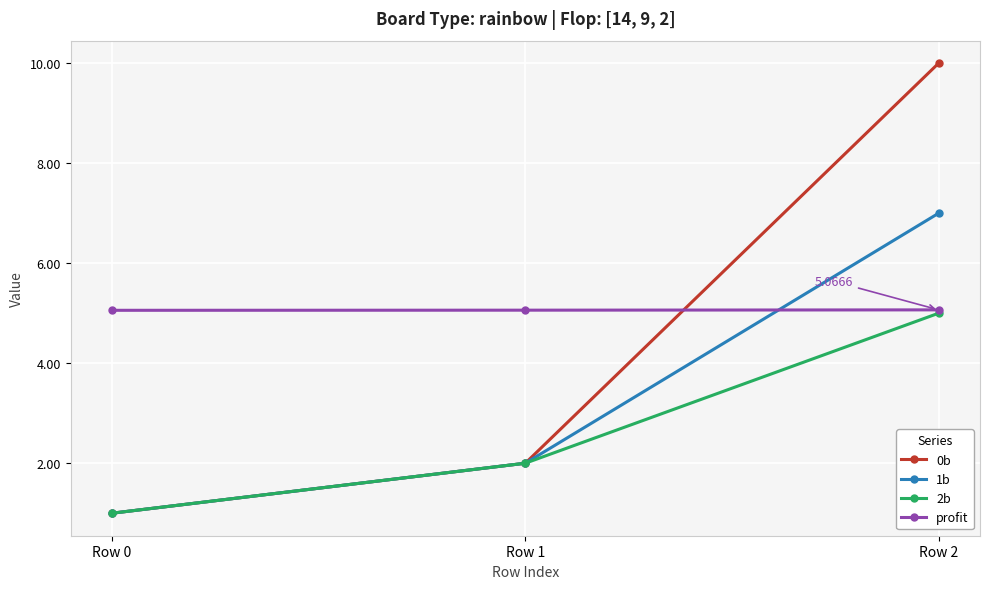

Is it true that 0b equals 2.0 at Row 1?

True